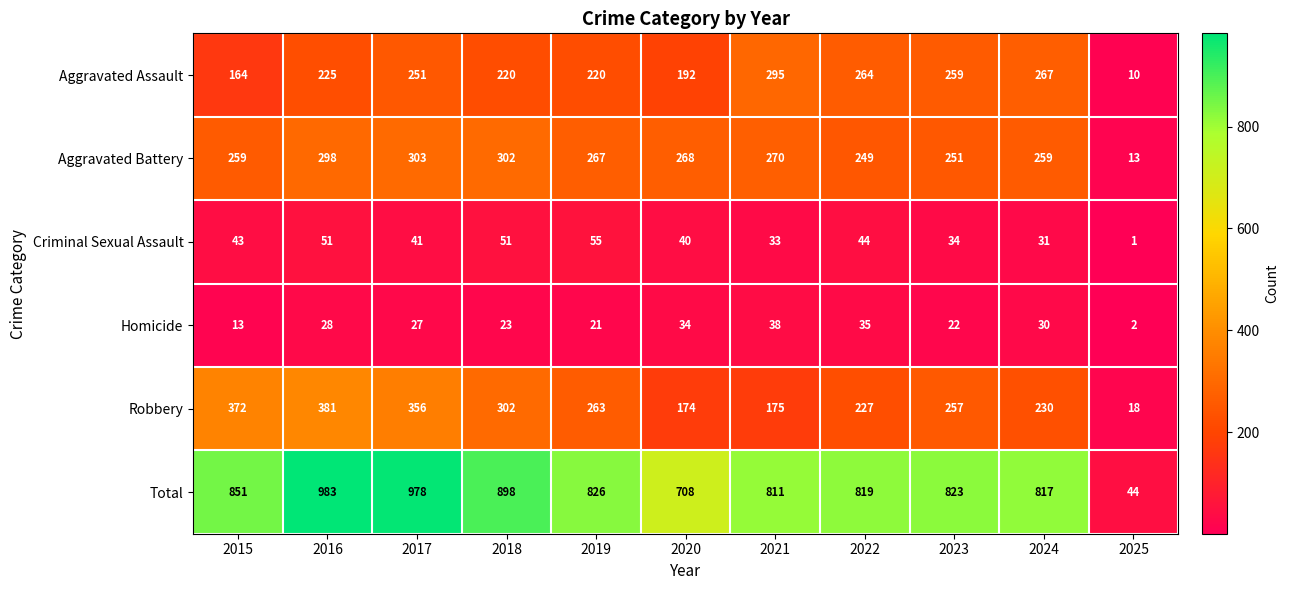

What is the smallest value displayed?

1